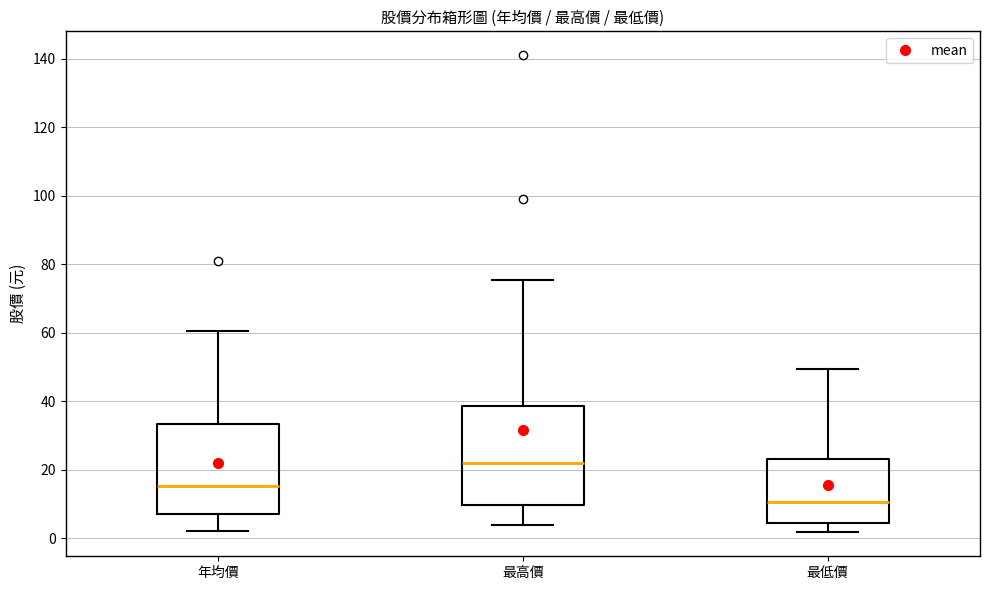

Reading left to right, transcribe this box plot: for each box, give where its median line is, the range the box spans, and where its two whiskers end, as read against the y-axis. The values are not printed on the chart, so give them approximately, as read against the axis.

年均價: median 16, box 8 to 34, whiskers 2 to 60
最高價: median 22, box 10 to 38, whiskers 4 to 76
最低價: median 10, box 4 to 24, whiskers 2 to 50